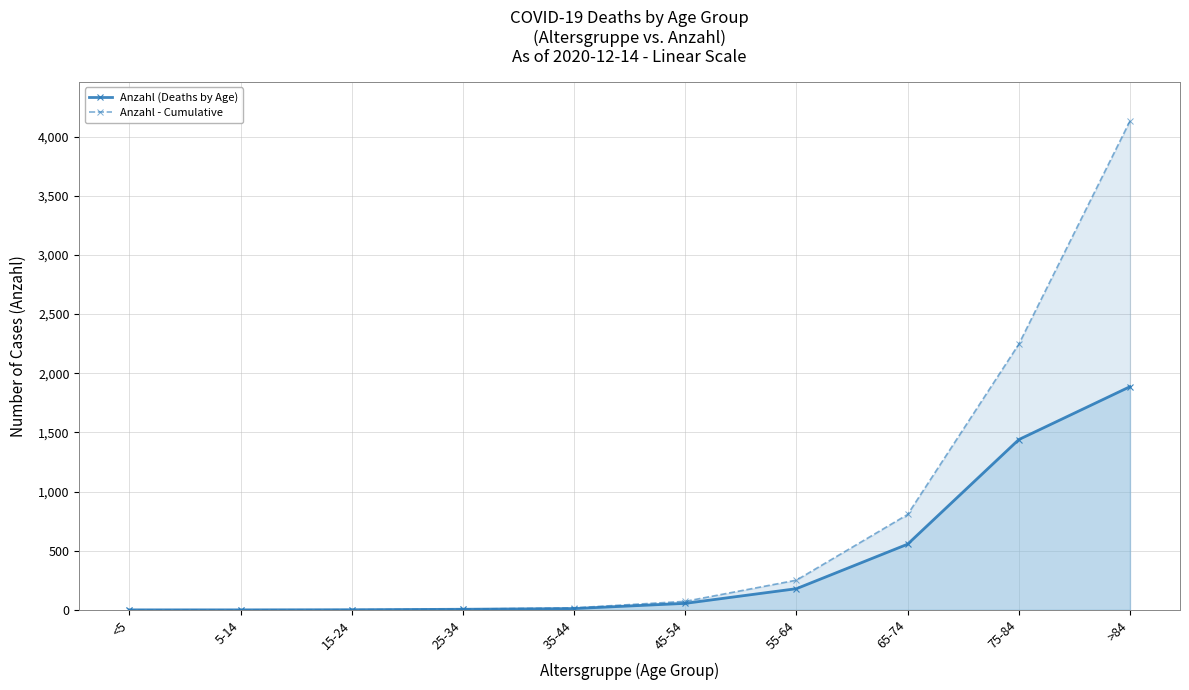

Reading left to right, transcribe all the data shown in this chart.

Anzahl (Deaths by Age): <5=0	5-14=0	15-24=1	25-34=5	35-44=11	45-54=55	55-64=179	65-74=555	75-84=1439	>84=1886
Anzahl - Cumulative: <5=0	5-14=0	15-24=1	25-34=6	35-44=17	45-54=72	55-64=251	65-74=806	75-84=2245	>84=4131